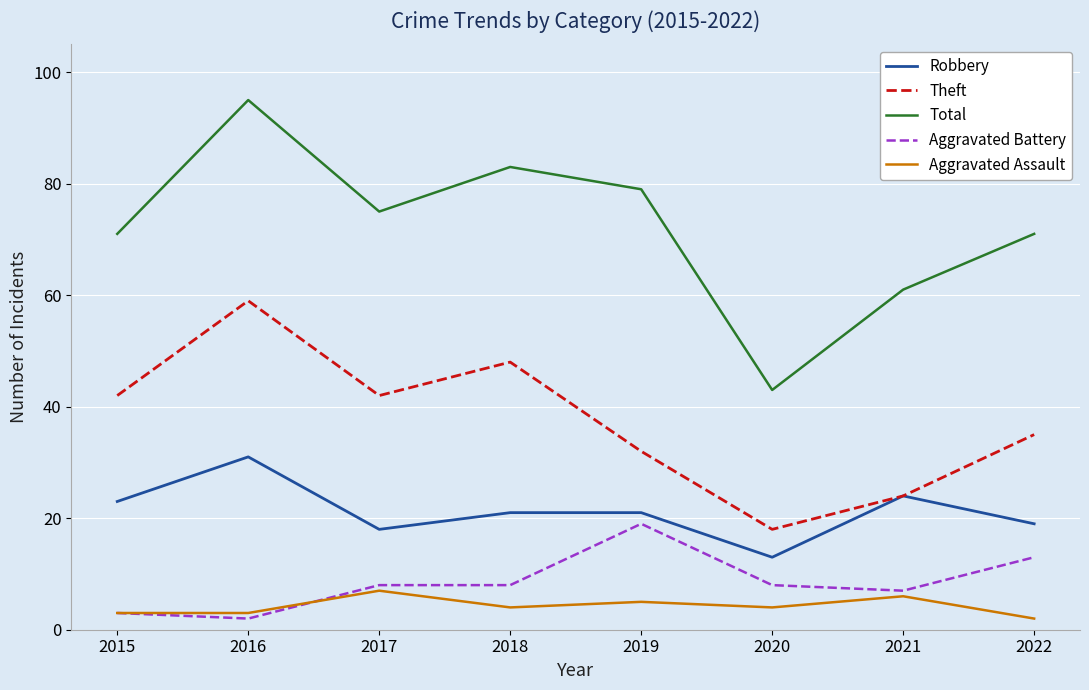

Which series changed the most between 2018 and 2020?

Total